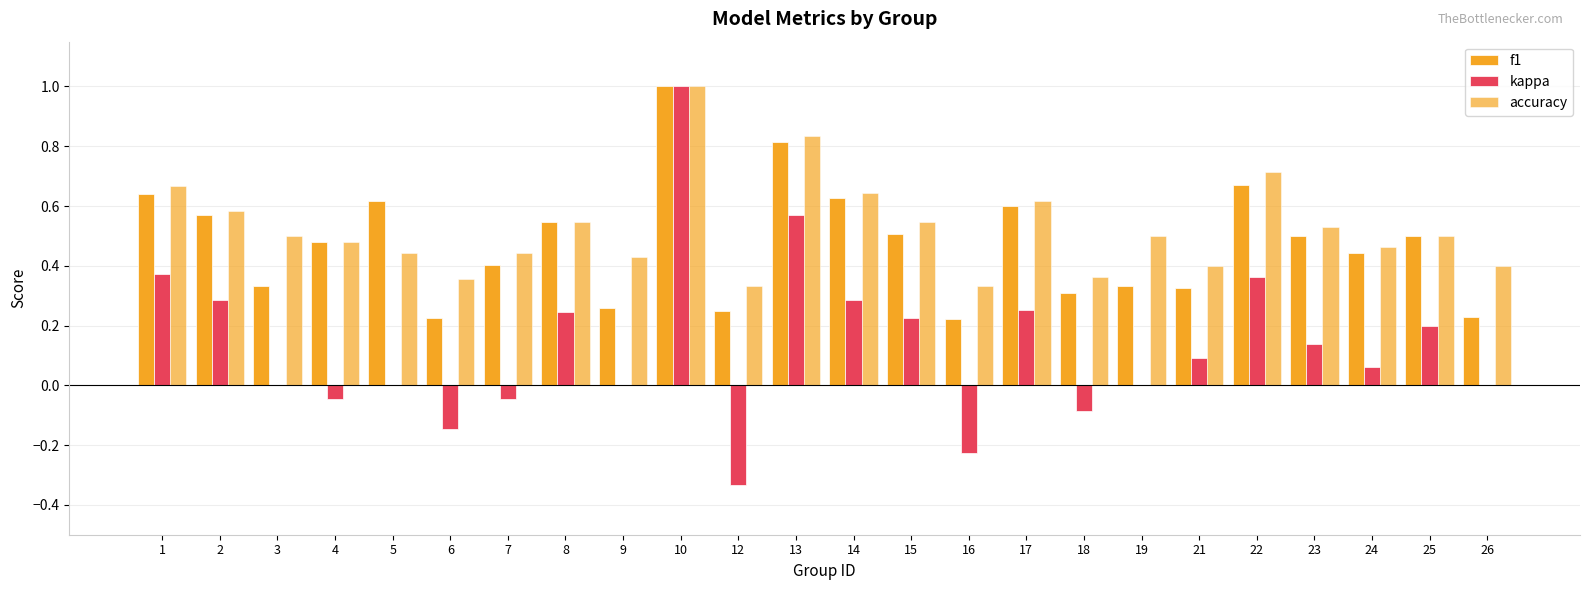

What is the approximate value of accuracy at 4?

0.5